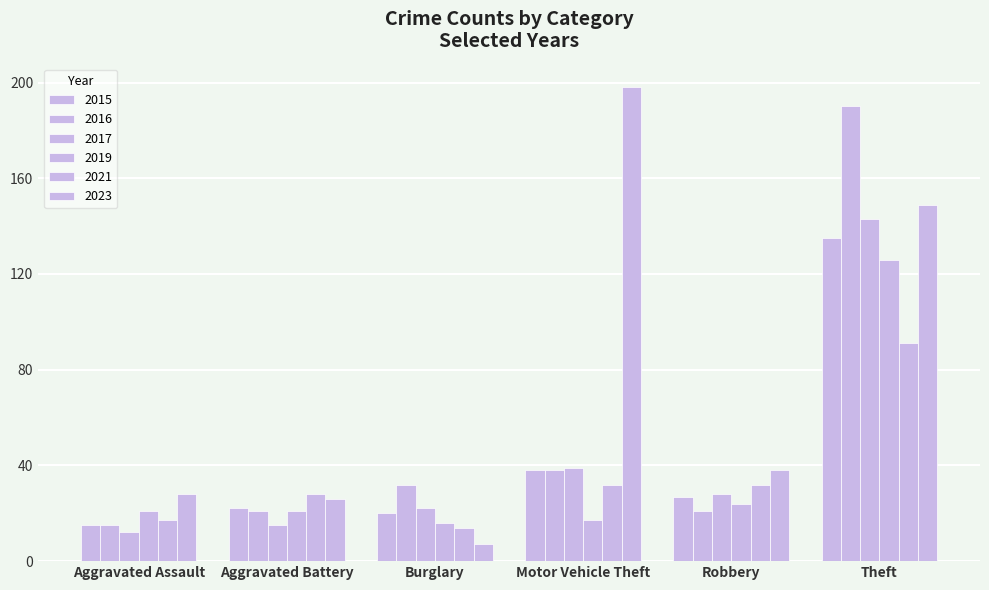

Are the bars horizontal?

No